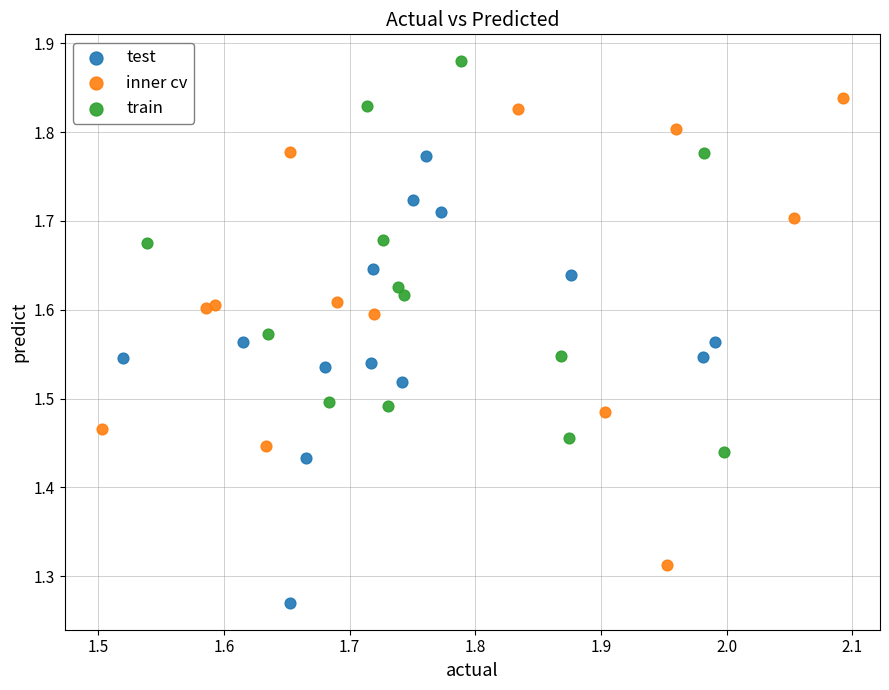

What are all the series names shown in the legend?

test, inner cv, train